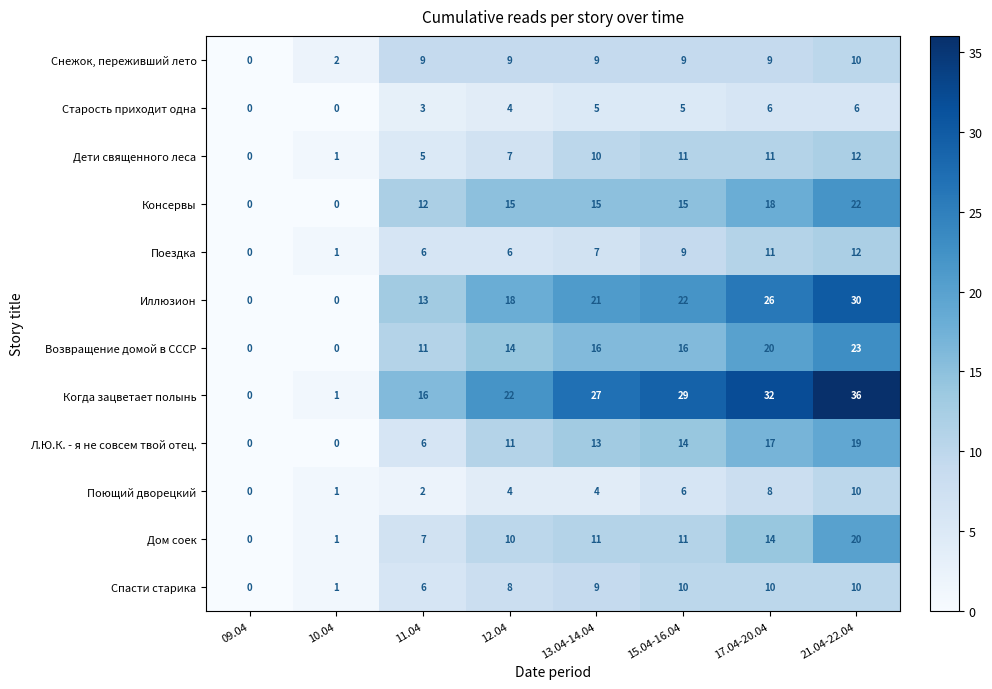

Where is Иллюзион nearest to the value 15?

11.04